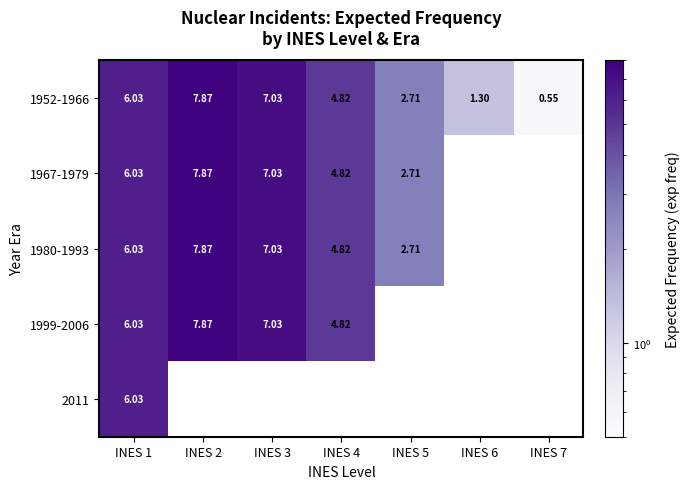

What is the approximate value of 1952-1966 at INES 5?

2.7